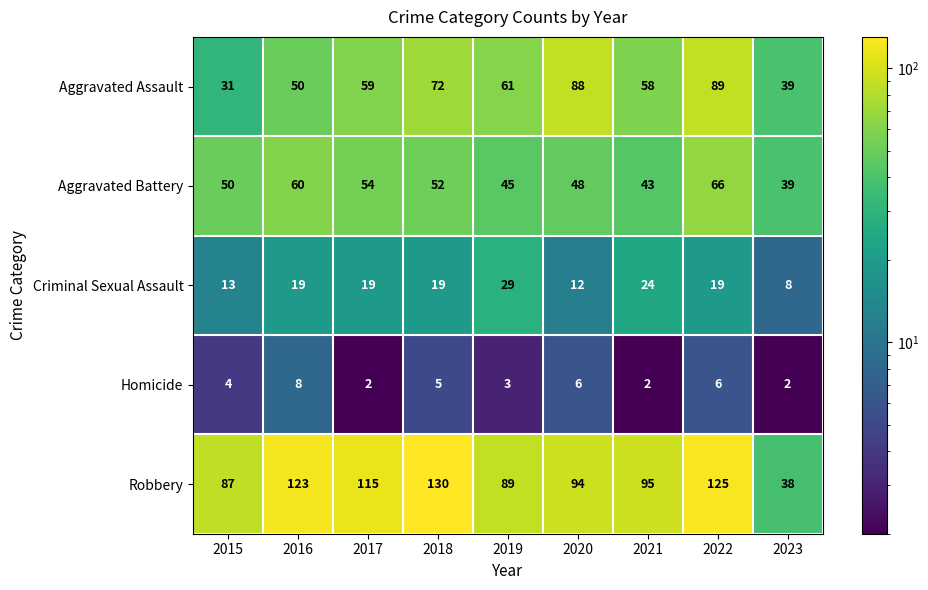

What is the maximum value for Aggravated Assault?

89